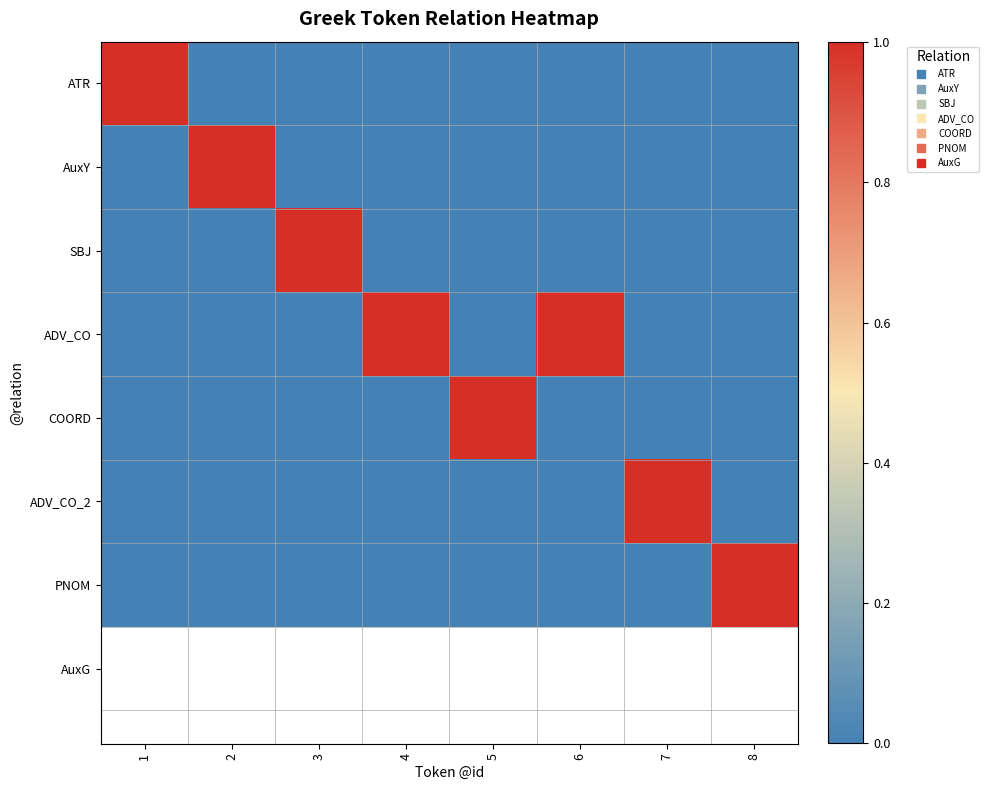

What is the greatest value displayed?

1